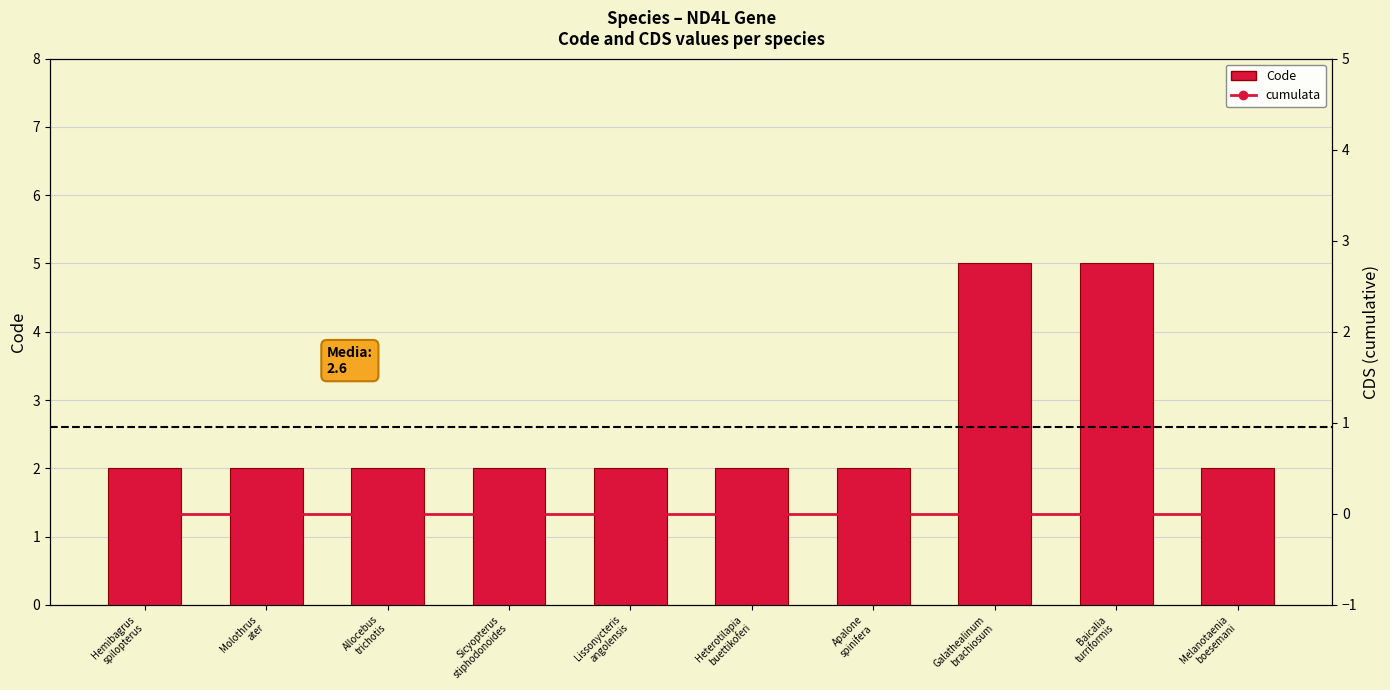

How many groups of bars are there?

10